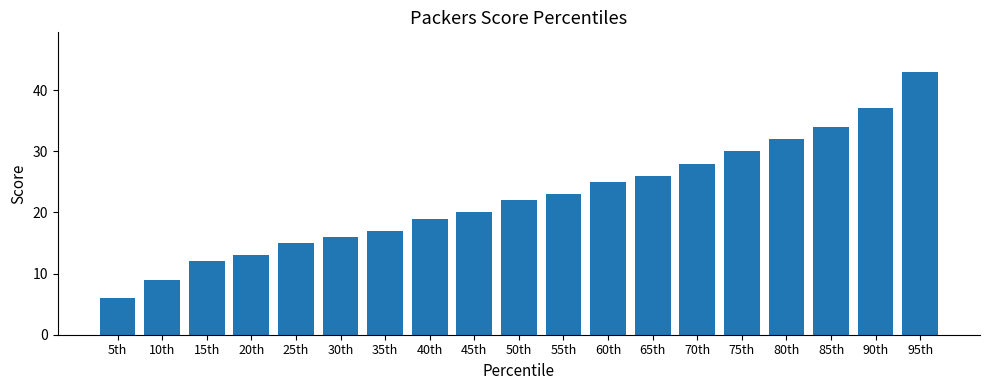

What is the value of the 13th bar from the left?

26